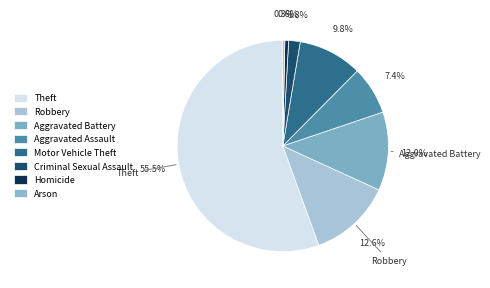

Rank the categories by value from highest to lowest.

Theft, Robbery, Aggravated Battery, Motor Vehicle Theft, Aggravated Assault, Criminal Sexual Assault, Homicide, Arson